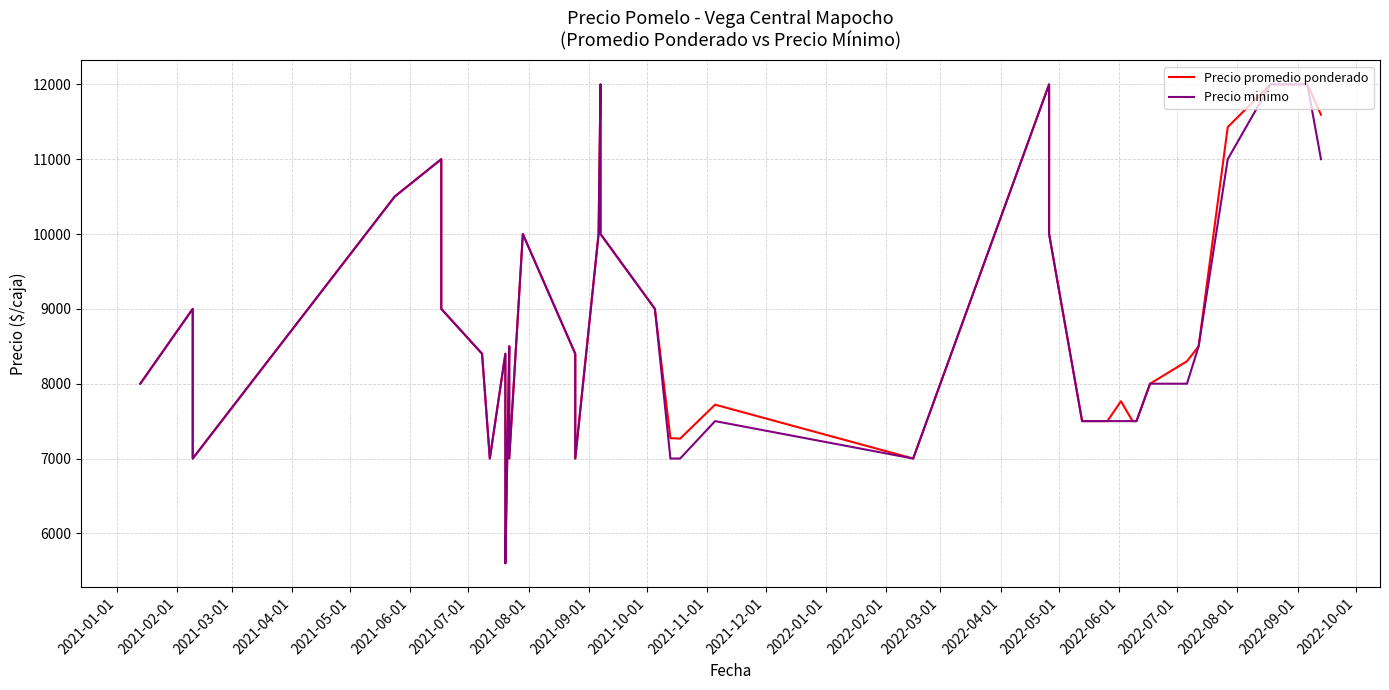

Does the chart have visible grid lines?

Yes